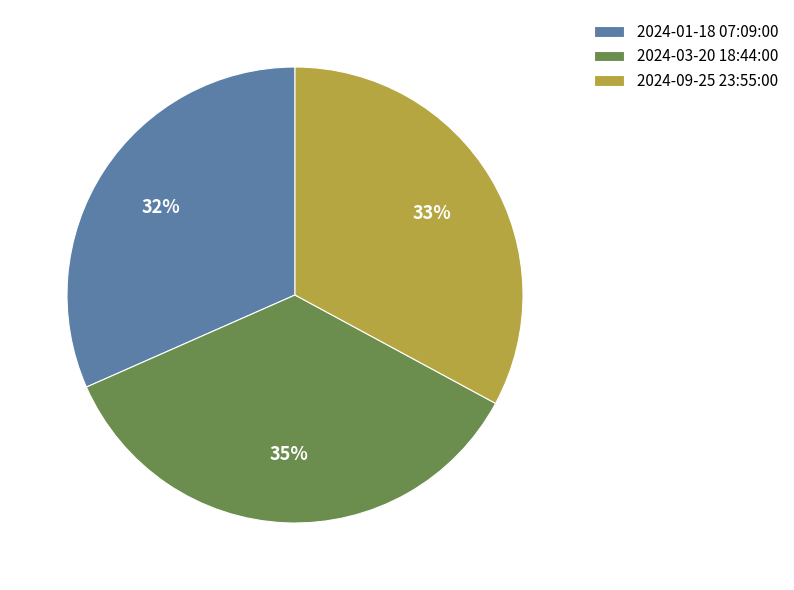

True or false: 2024-03-20 18:44:00 accounts for 25% of the total.

False